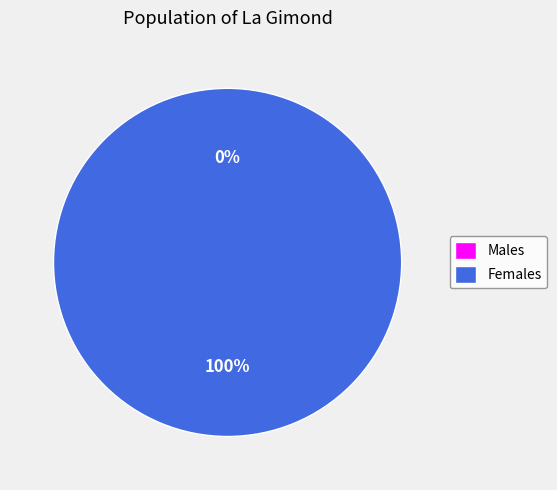

Does 1539447413 represent more than half of the total?

No